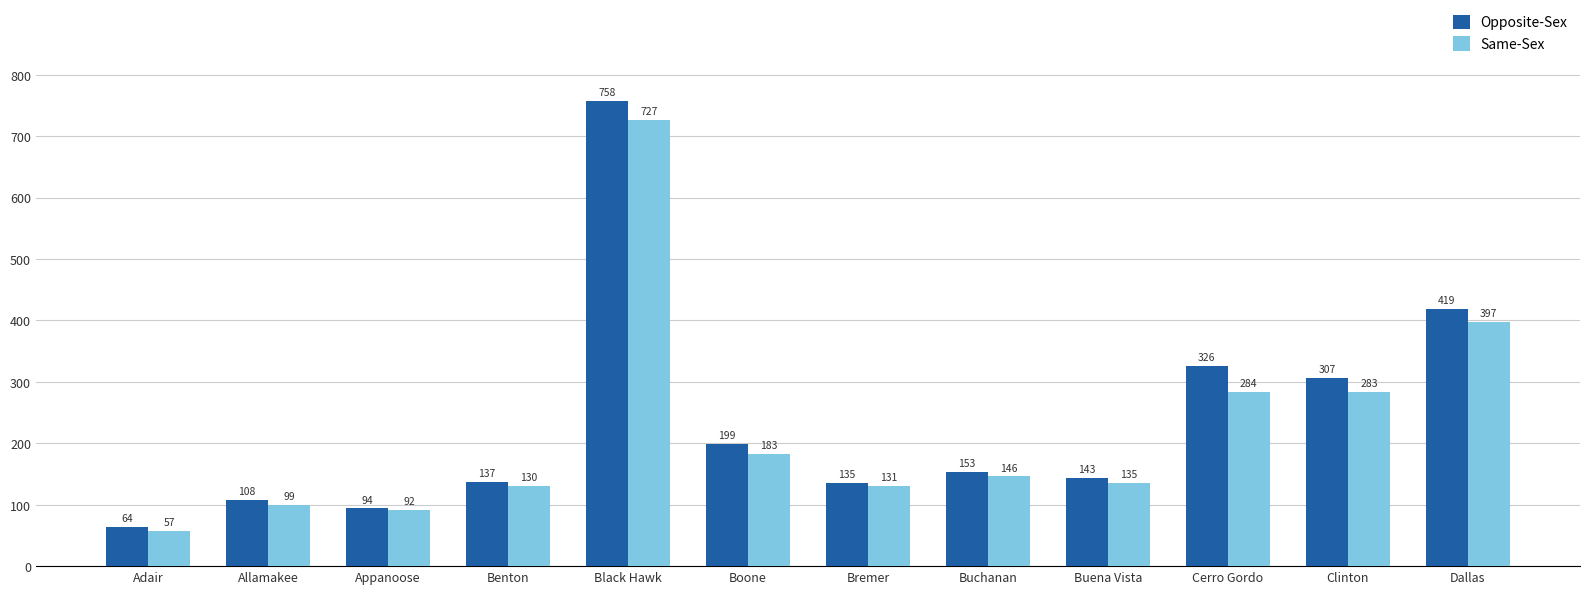

At which label does Same-Sex first exceed 146?

Black Hawk